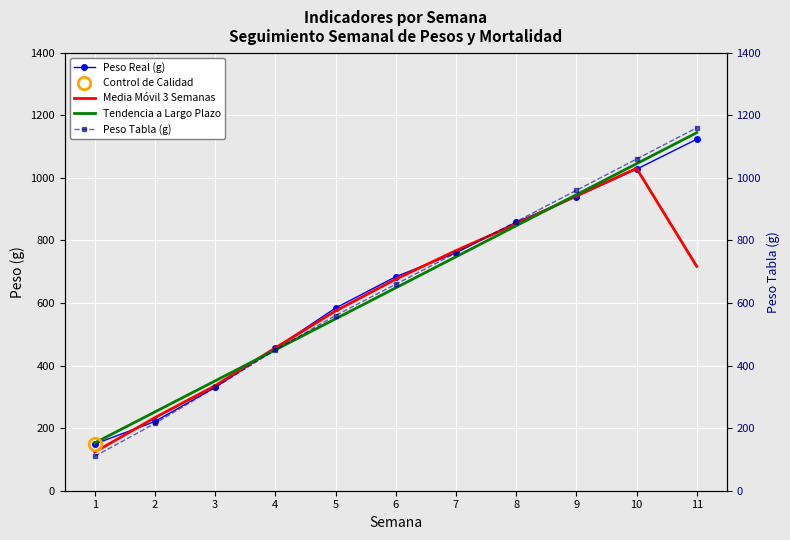

What is the value of the Tendencia a Largo Plazo point at the 7th from the left?

747.7